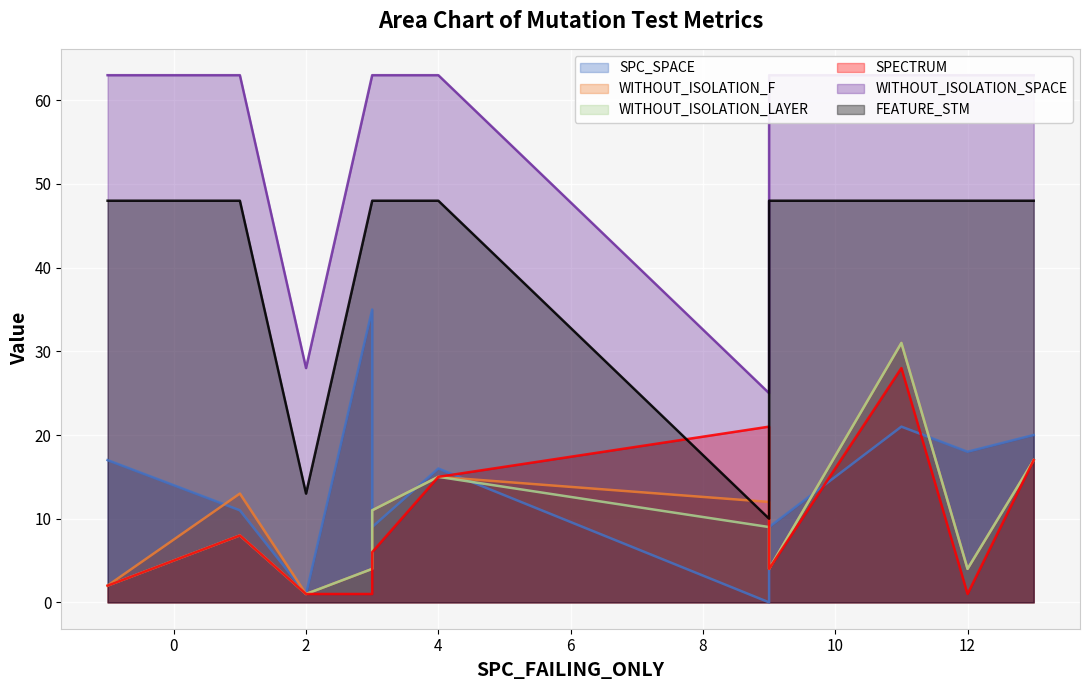

Is the value of FEATURE_STM at 13 greater than the value of SPECTRUM at 2?

Yes